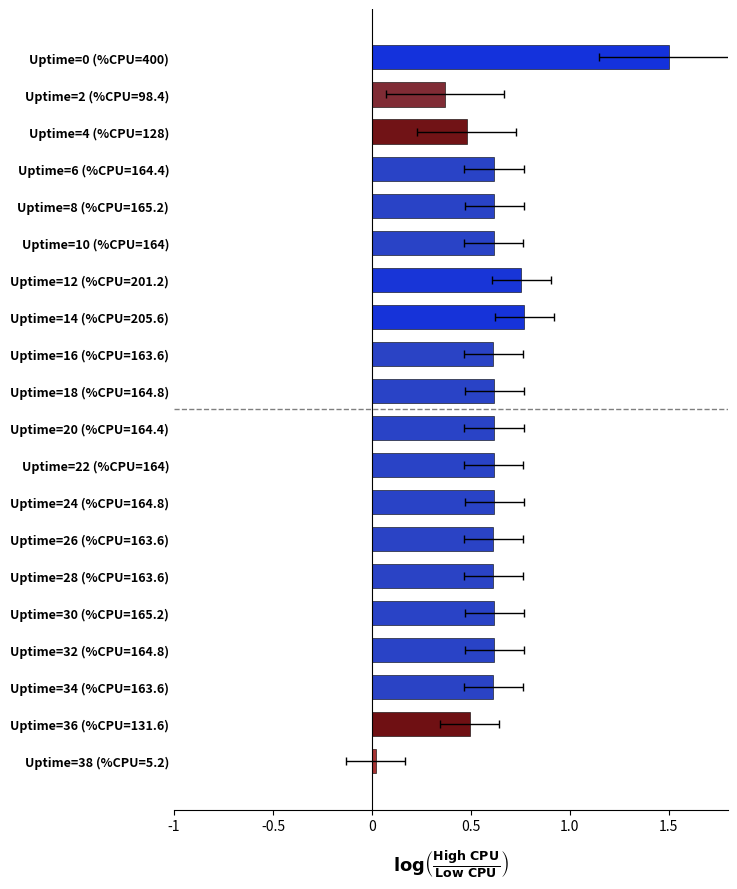

Is it true that the value at Uptime=16 (%CPU=163.6) is 0.8?

False